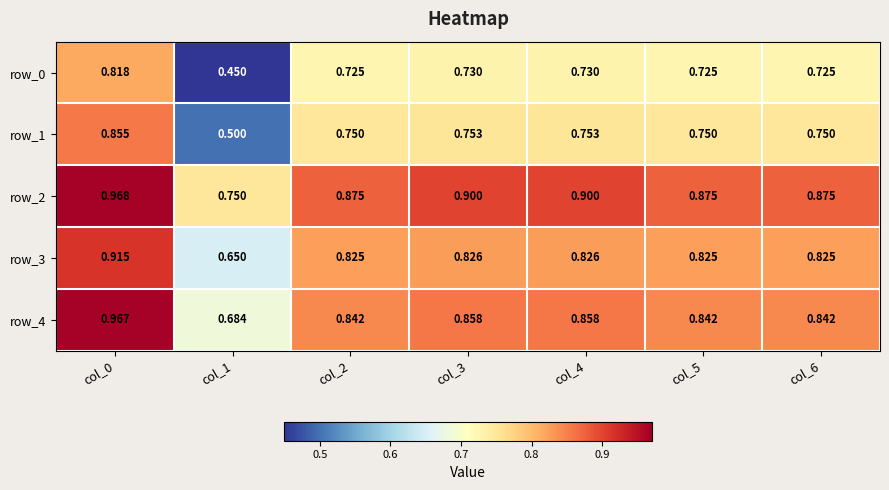

Is the value of row_0 at col_6 greater than the value of row_2 at col_5?

No